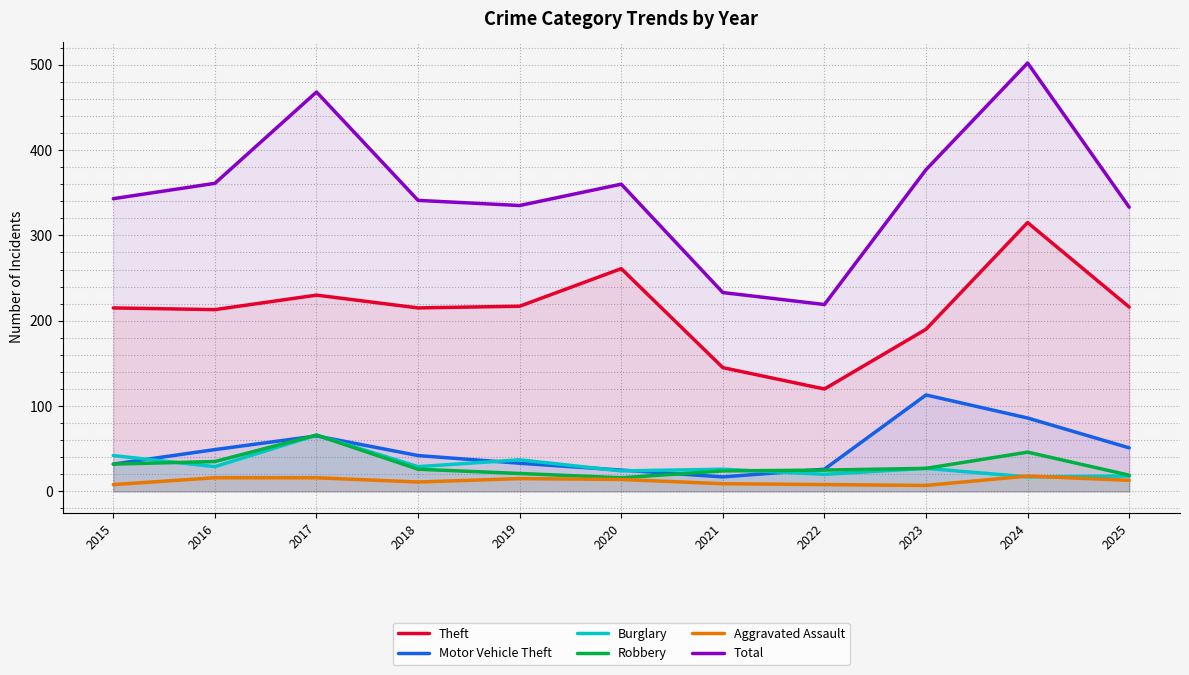

What is the greatest value displayed?

502